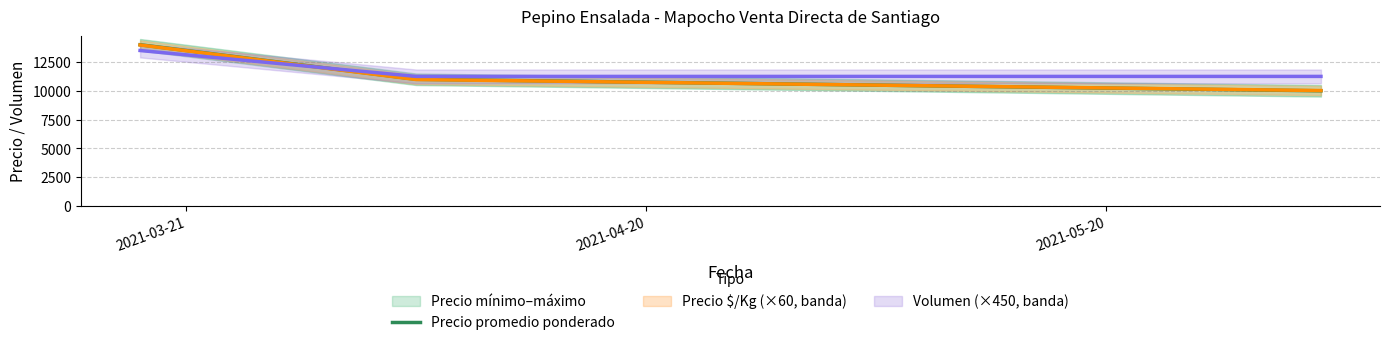

List the labels in order of value, largest first.

2021-03-21, 2021-04-20, 2021-05-20